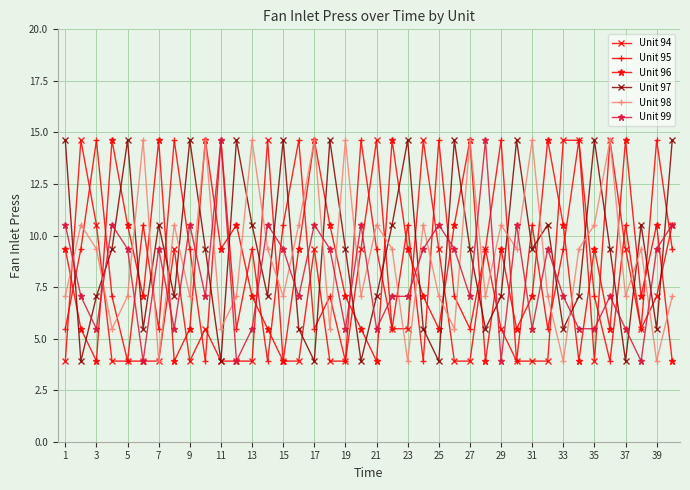

True or false: Unit 95 has more than 2 points higher than both neighbors.

True